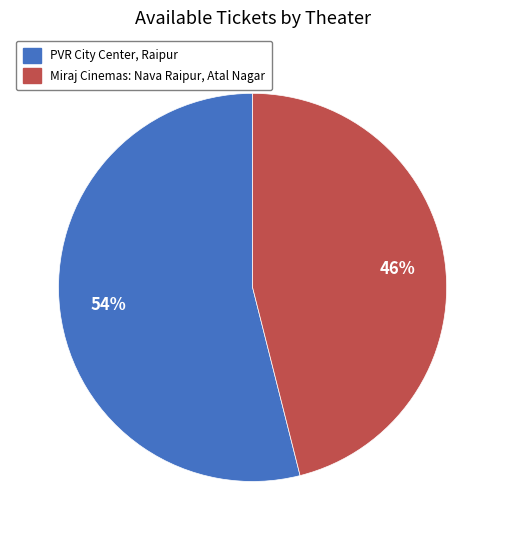

How many segments does this pie chart have?

2